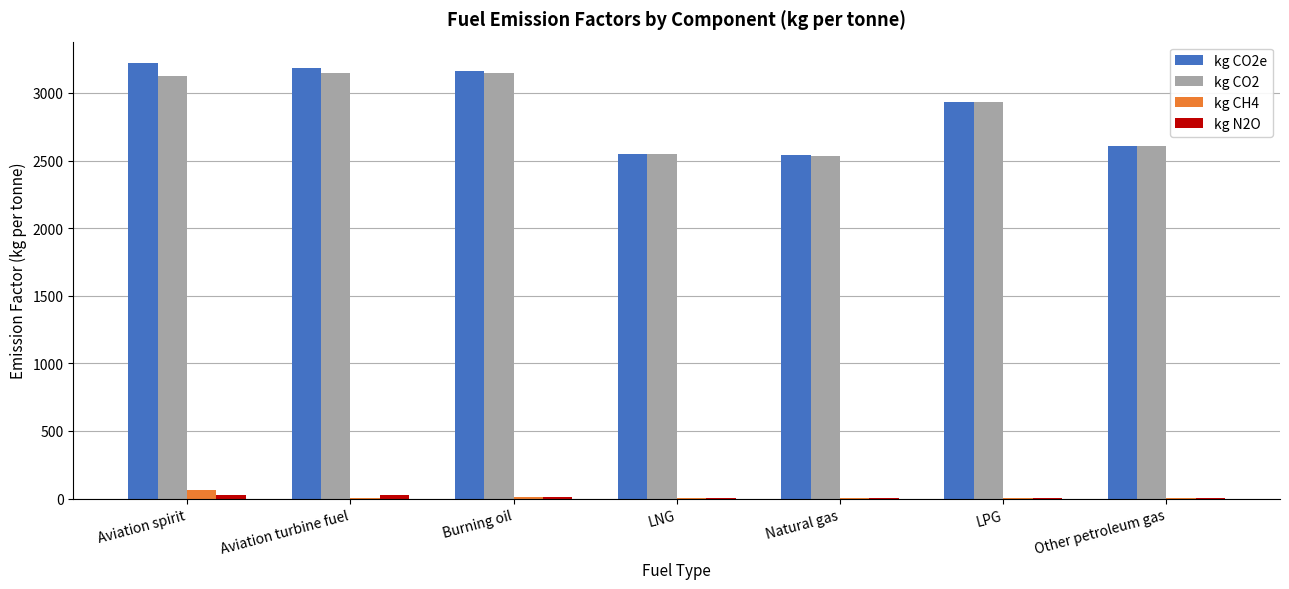

The kg CO2 series shows 1346.7 at Aviation turbine fuel. True or false?

False